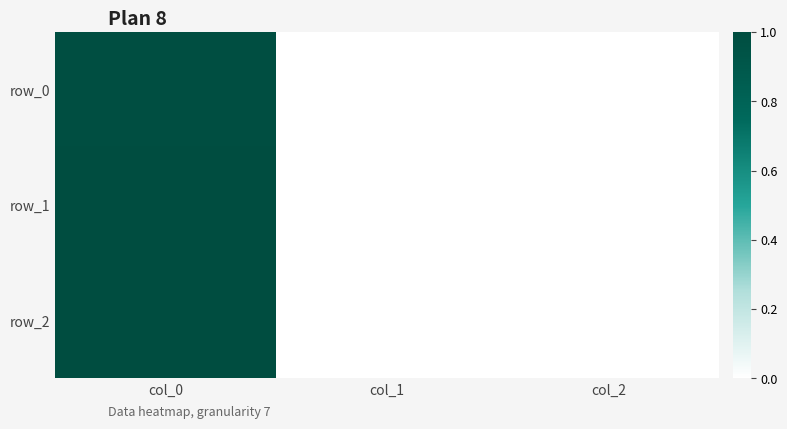

Between col_1 and col_2, which series saw the biggest shift?

row_0